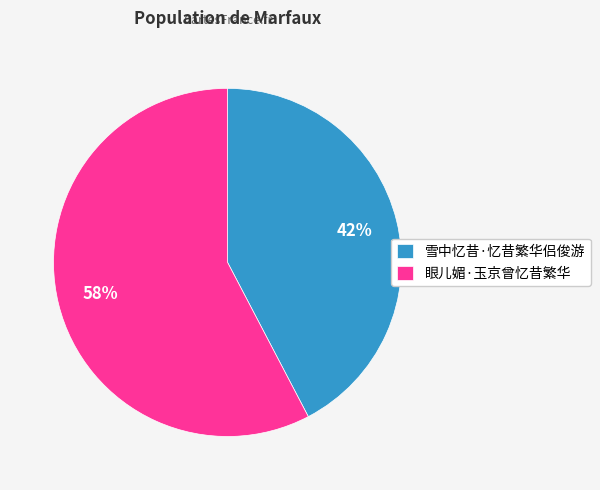

Is the sum of 雪中忆昔·忆昔繁华侣俊游 and 眼儿媚·玉京曾忆昔繁华 greater than half?

Yes